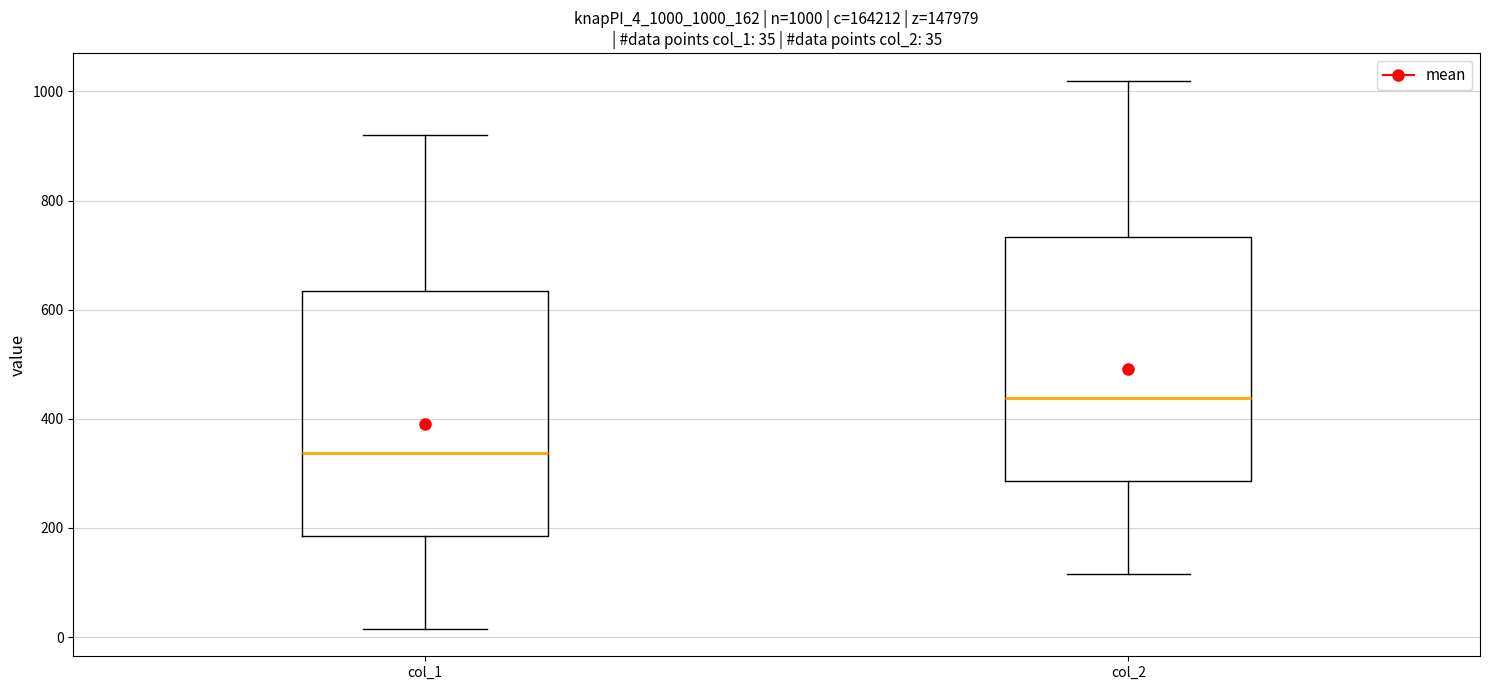

Which box has the lowest median line?

col_1